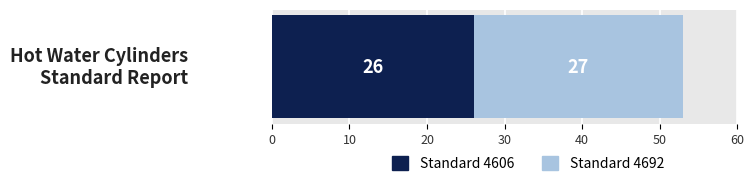

What is the lowest value of the Standard 4606 series?

26